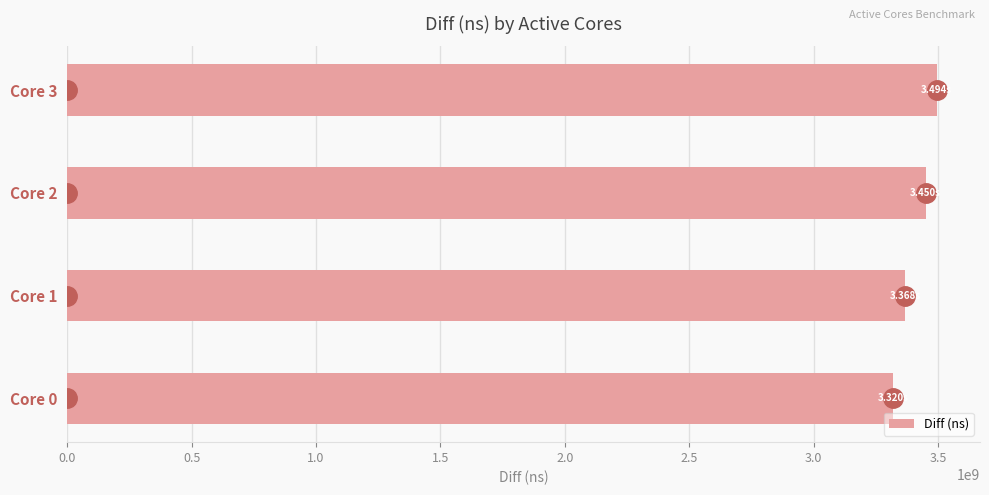

At which label is the value closest to 3406980516?

Core 1